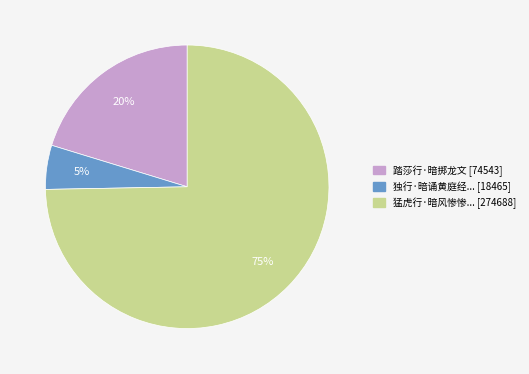

Is there any slice that represents more than half of the pie?

Yes